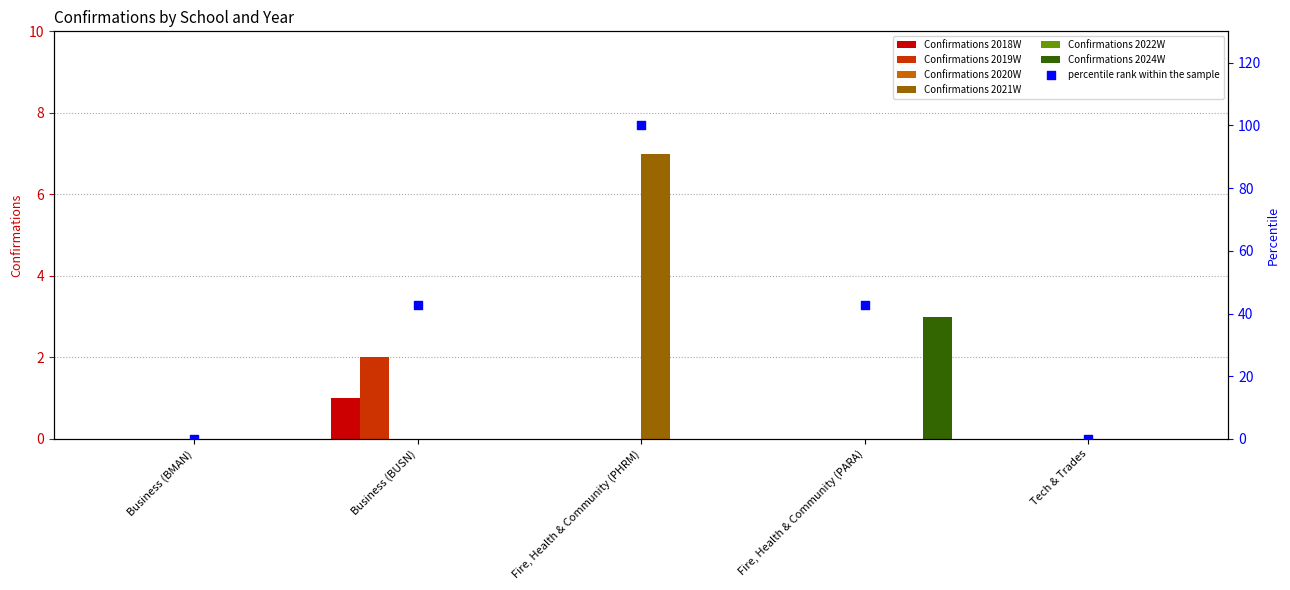

Is the value of Confirmations 2019W at Fire, Health & Community (PARA) greater than the value of Confirmations 2021W at Business (BMAN)?

No